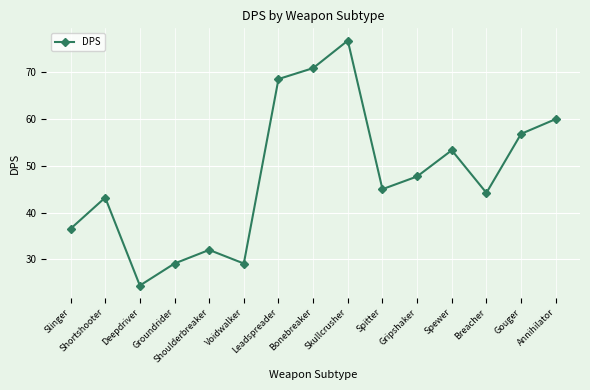

What is the average value?

47.8